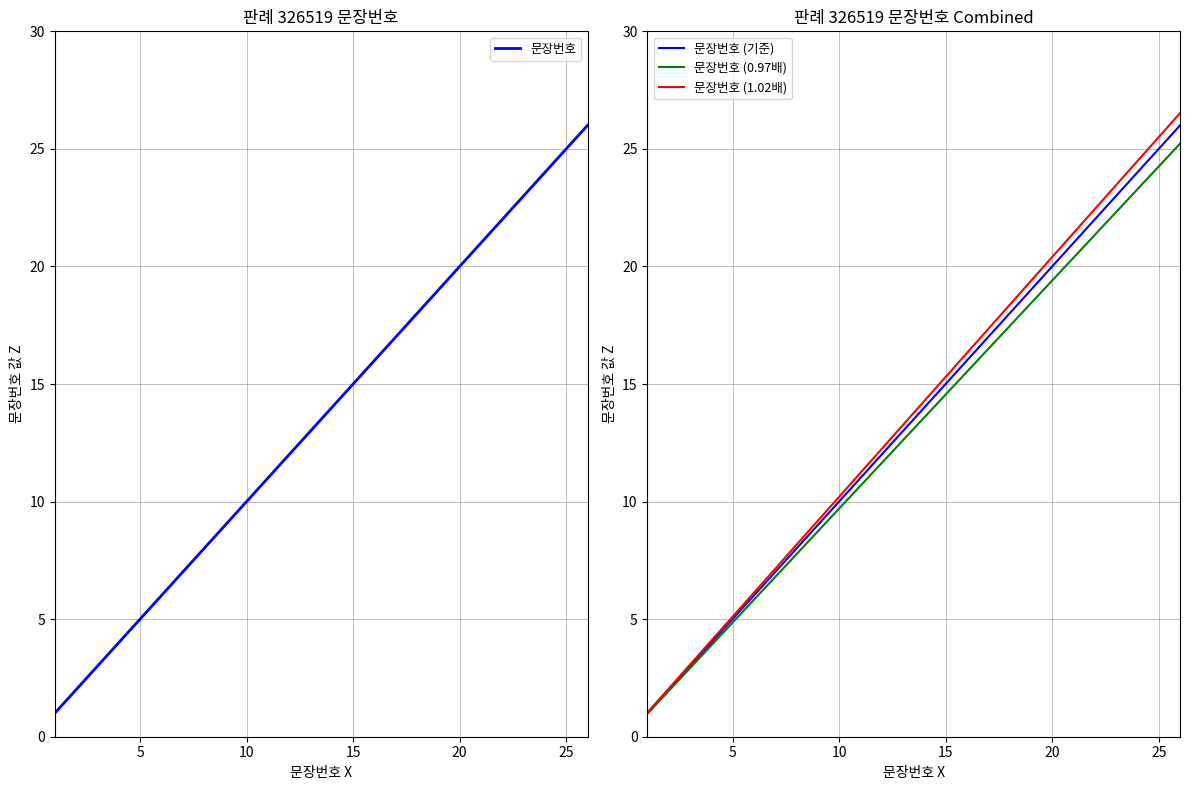

Does the chart display data point markers on the line(s)?

No